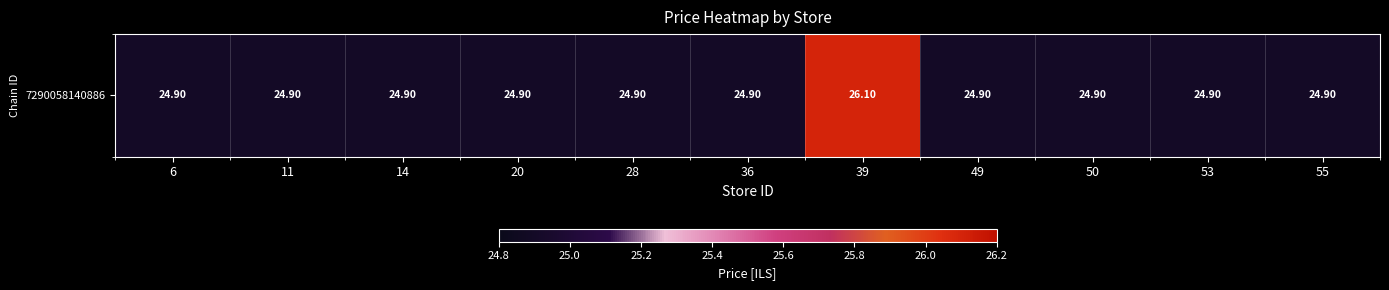

Between 6 and 50, which is larger?

6